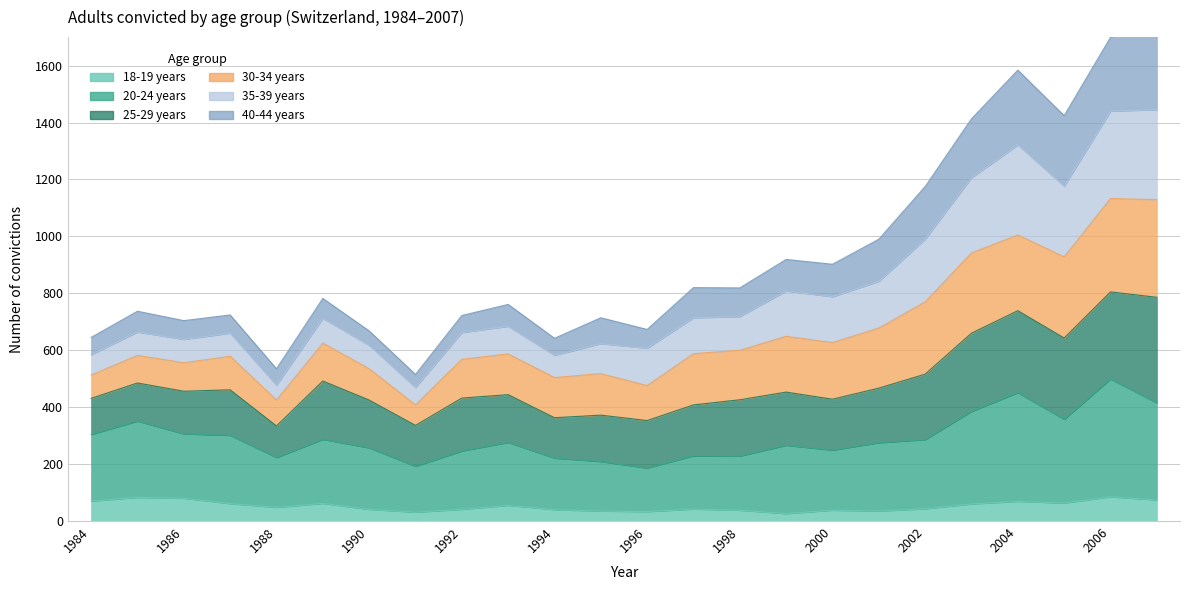

True or false: 20-24 years has a value of 103 at 2000.

False